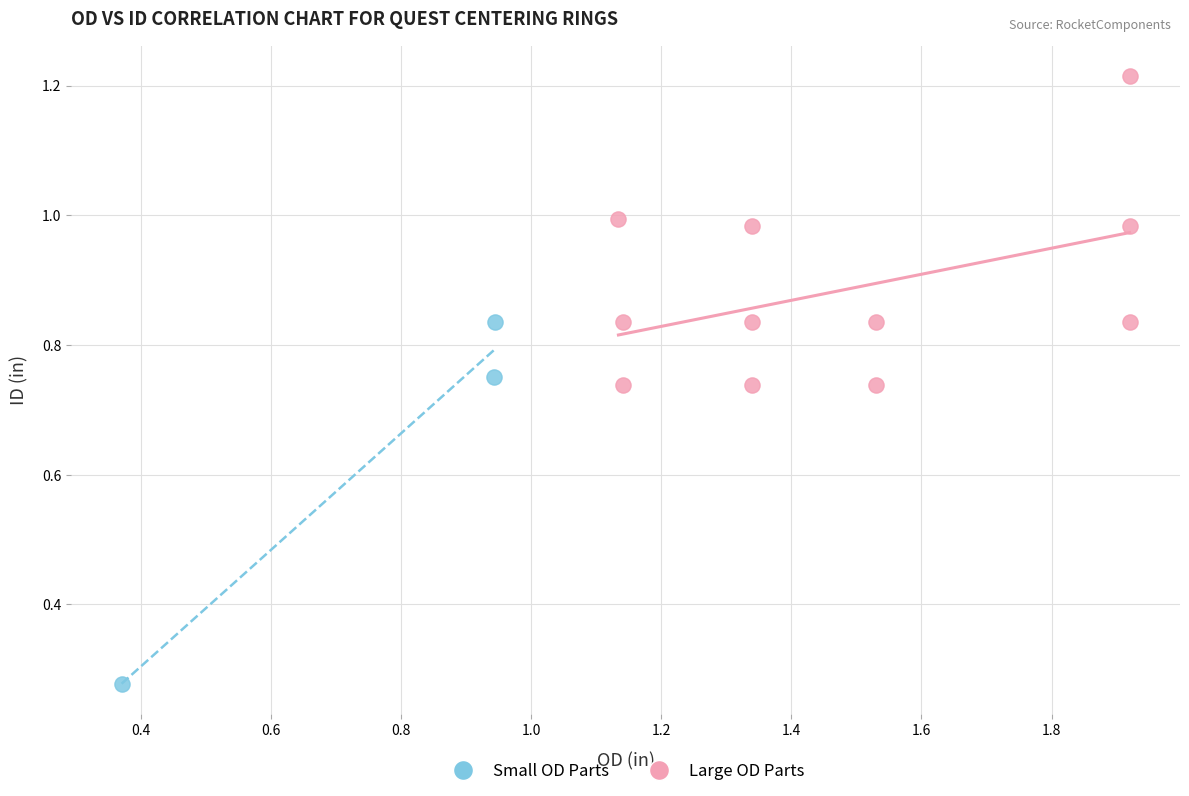

Which series has the largest Y range (max minus min)?

Small OD Parts